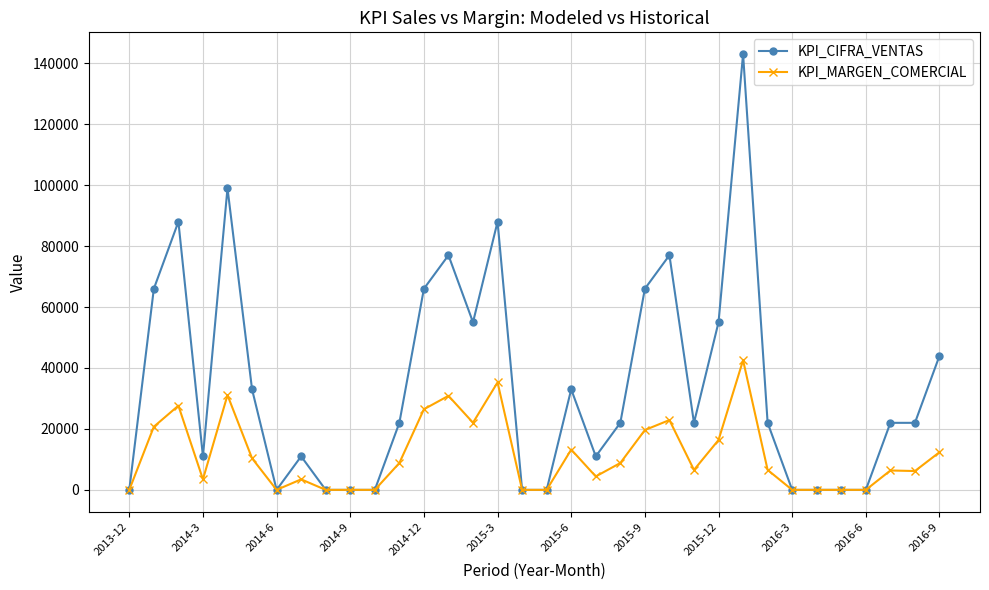

Rank the series by their average value, from highest to lowest.

KPI_CIFRA_VENTAS, KPI_MARGEN_COMERCIAL